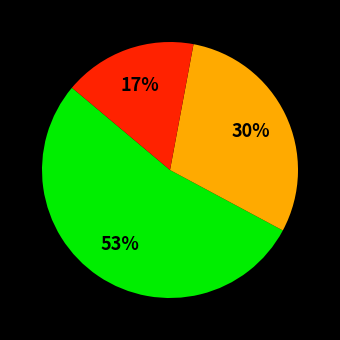

To the nearest percent, what is the average slice percentage?

33%